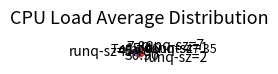

Combined, do runq-sz=0 and runq-sz=2 account for over 50%?

Yes